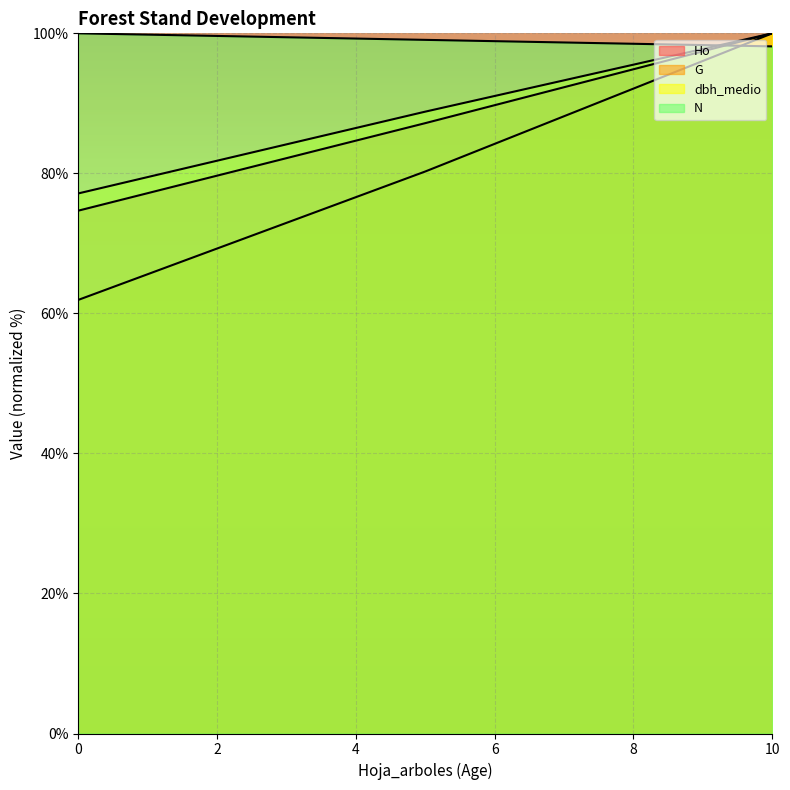

Between which two adjacent categories do N and dbh_medio first intersect?

5 and 10